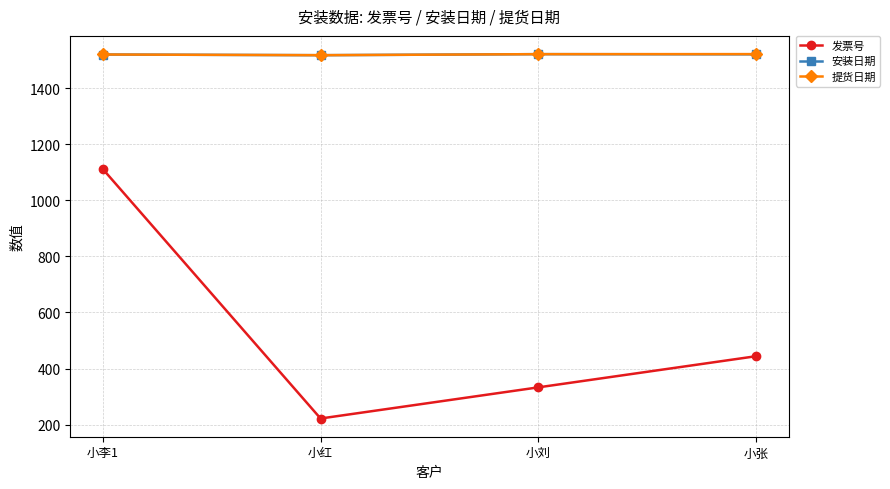

List the labels in order of 发票号 value, largest first.

小李1, 小张, 小刘, 小红